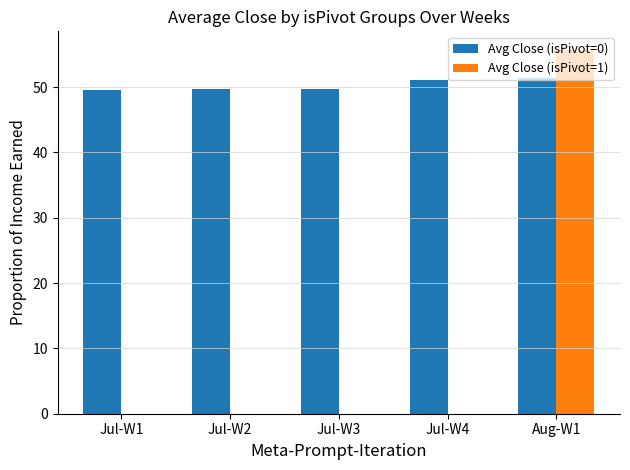

The value of Avg Close (isPivot=1) at Jul-W4 is 0.0. True or false?

True